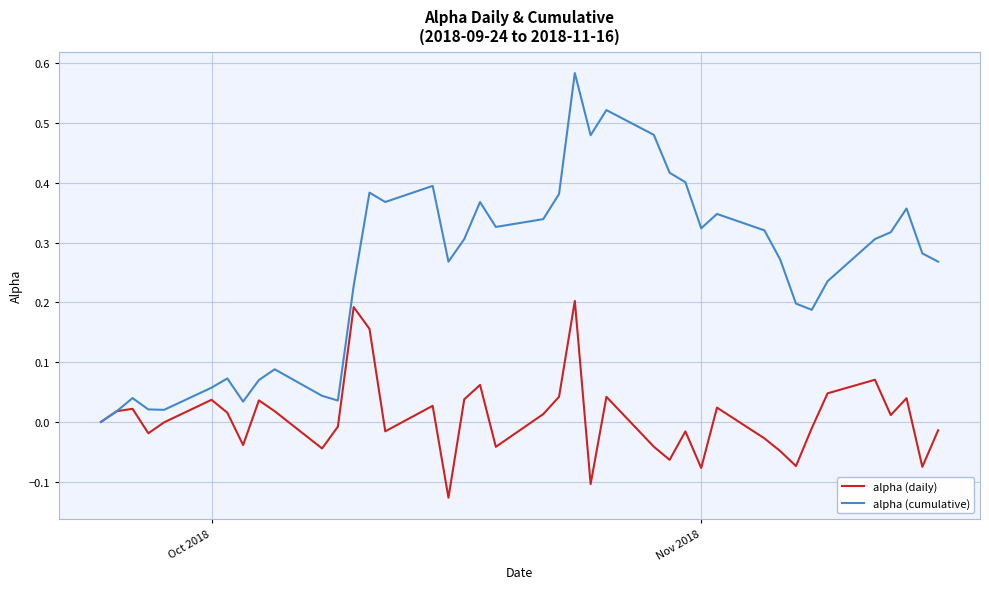

List the series in order of their peak value, lowest first.

alpha (daily), alpha (cumulative)